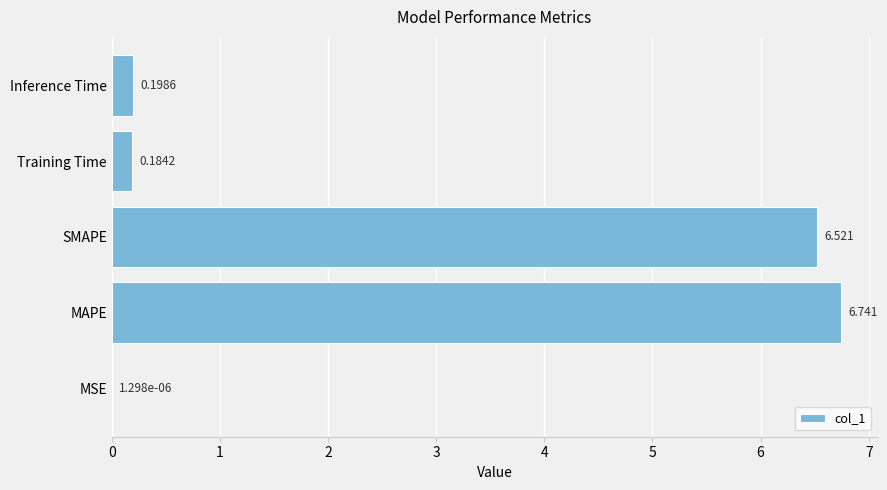

Which has a higher value, SMAPE or Inference Time?

SMAPE